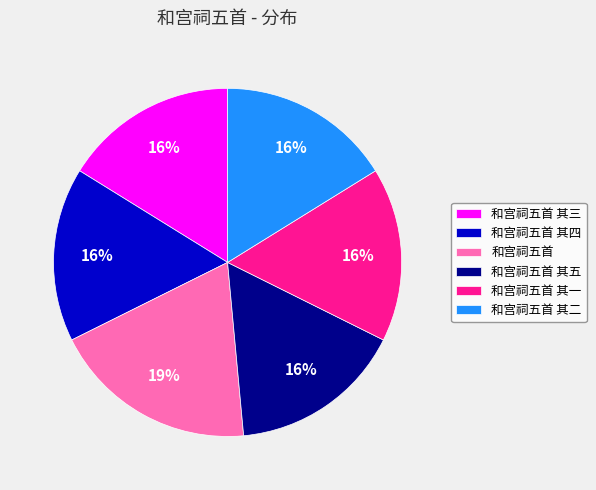

How many slices are in this pie chart?

6